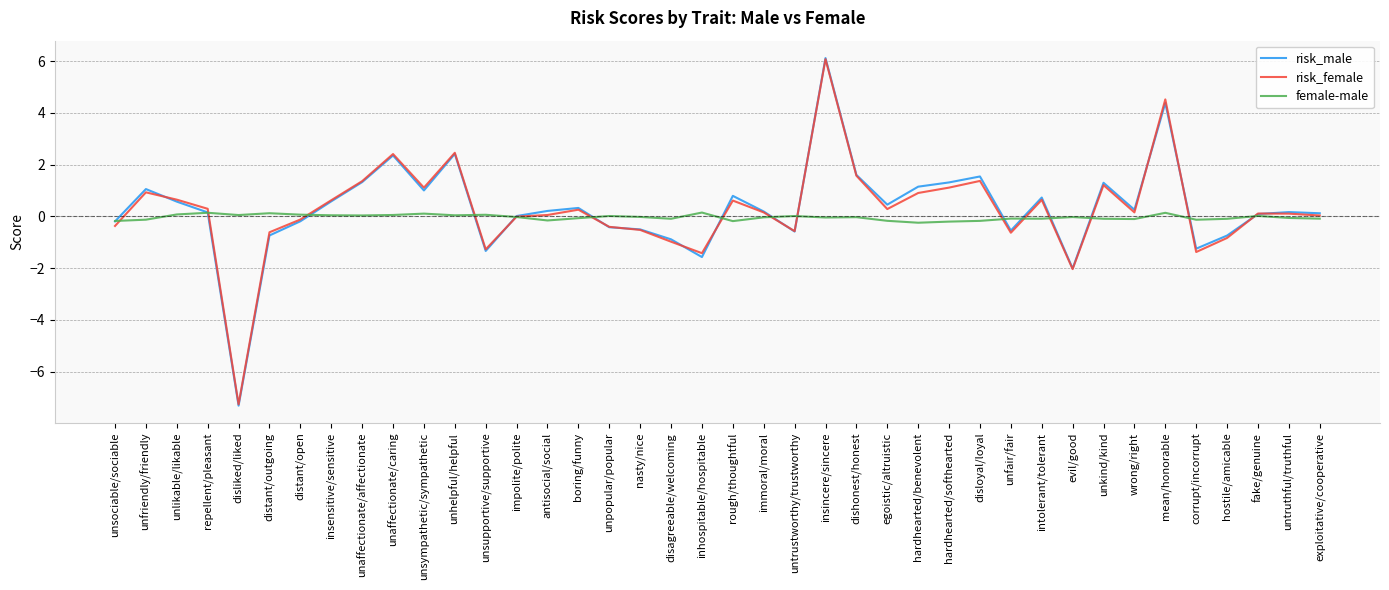

What is the difference between the highest and lowest values at disloyal/loyal?

1.7